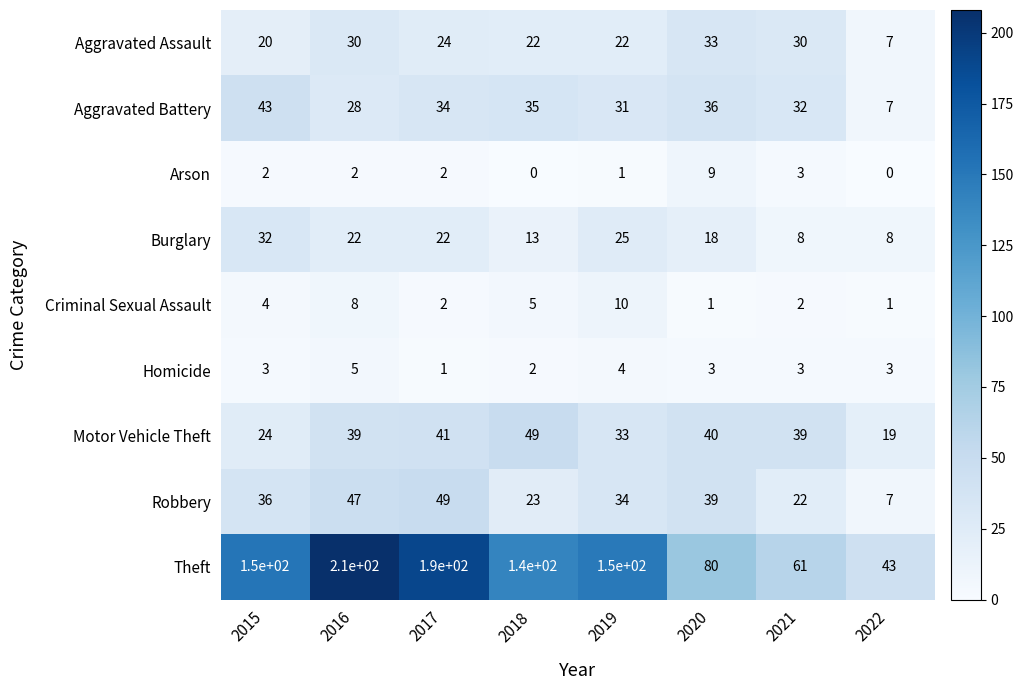

At which category is the sum across all series the highest?

2016